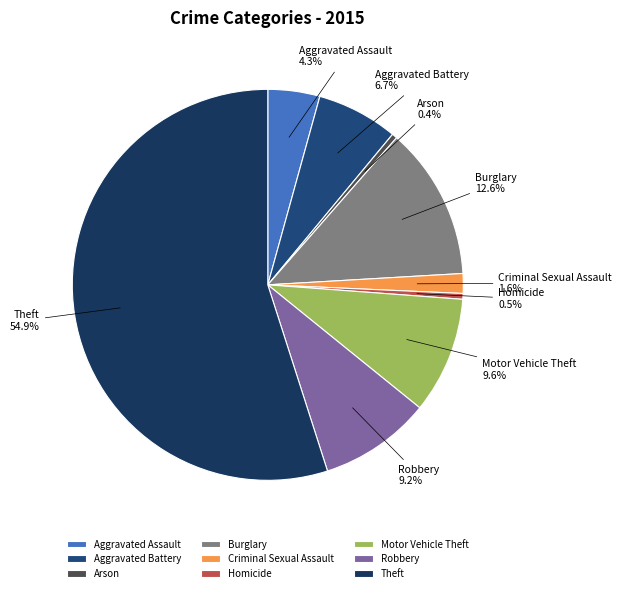

To the nearest percent, what is the difference between the largest and smallest slice percentages?

55%